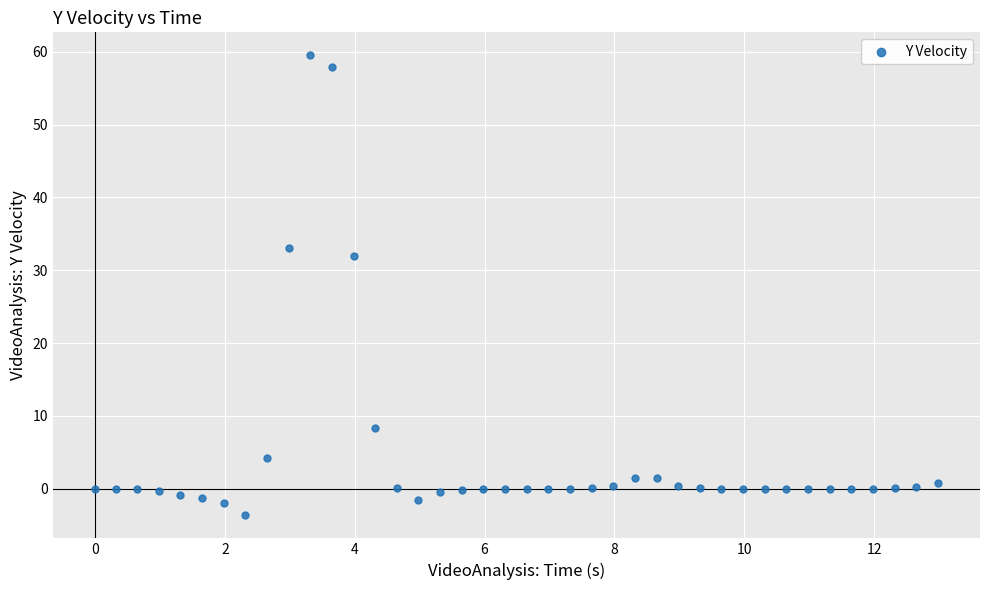

What is the range of Y values (max minus min)?

63.2